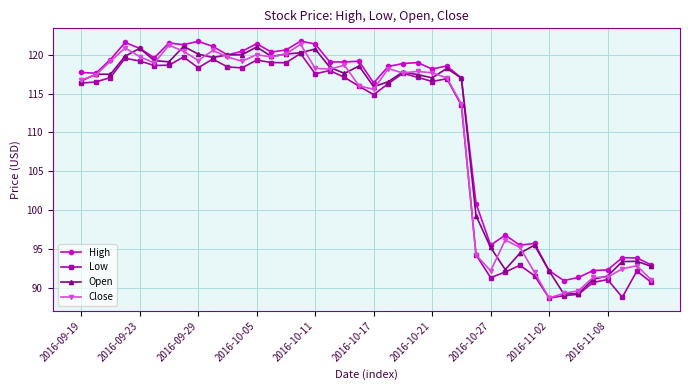

What is the smallest value displayed?

88.7